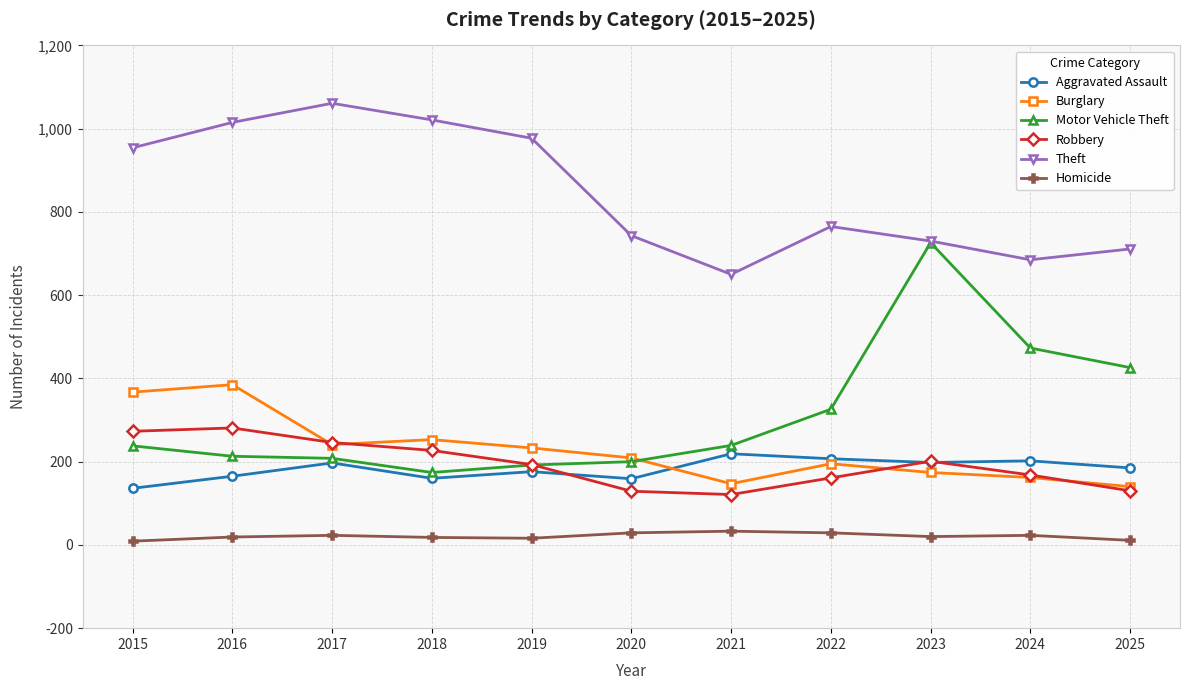

Read the Aggravated Assault value at 2015, to the nearest 5.

135